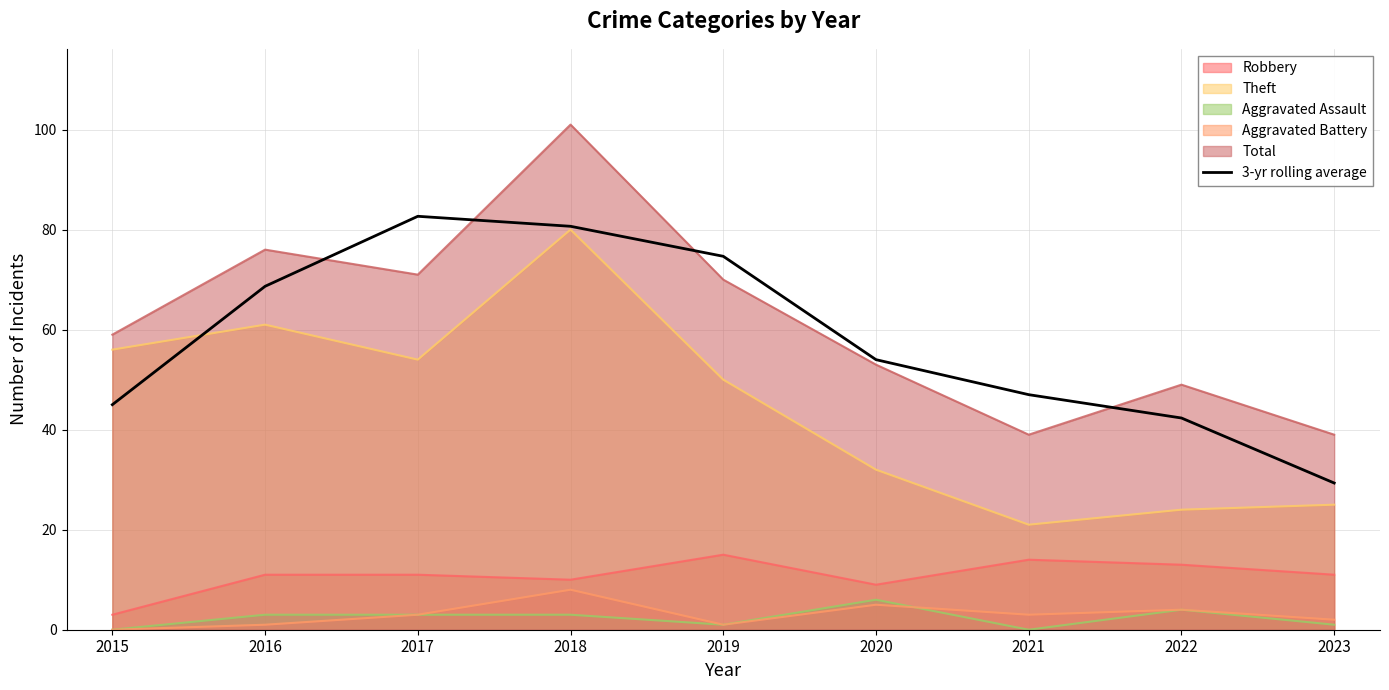

What is the sum of all values?

524.3